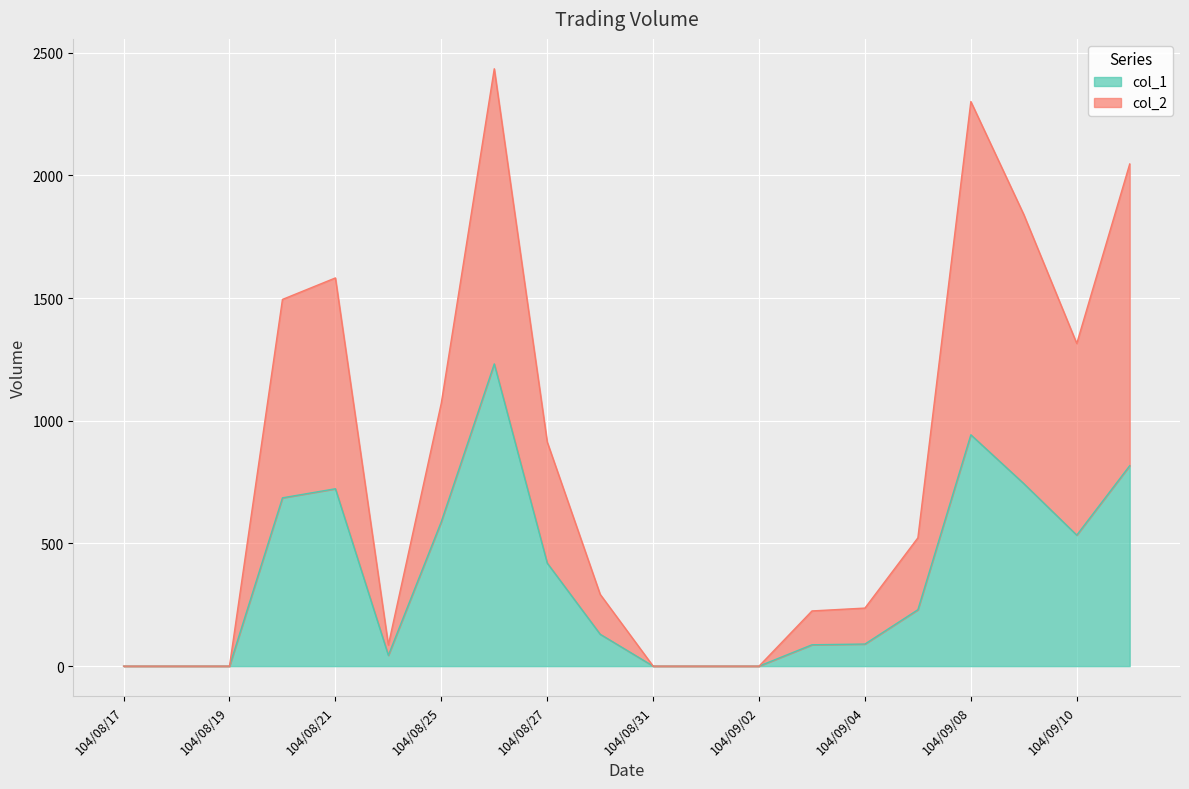

What are all the series names shown in the legend?

col_1, col_2